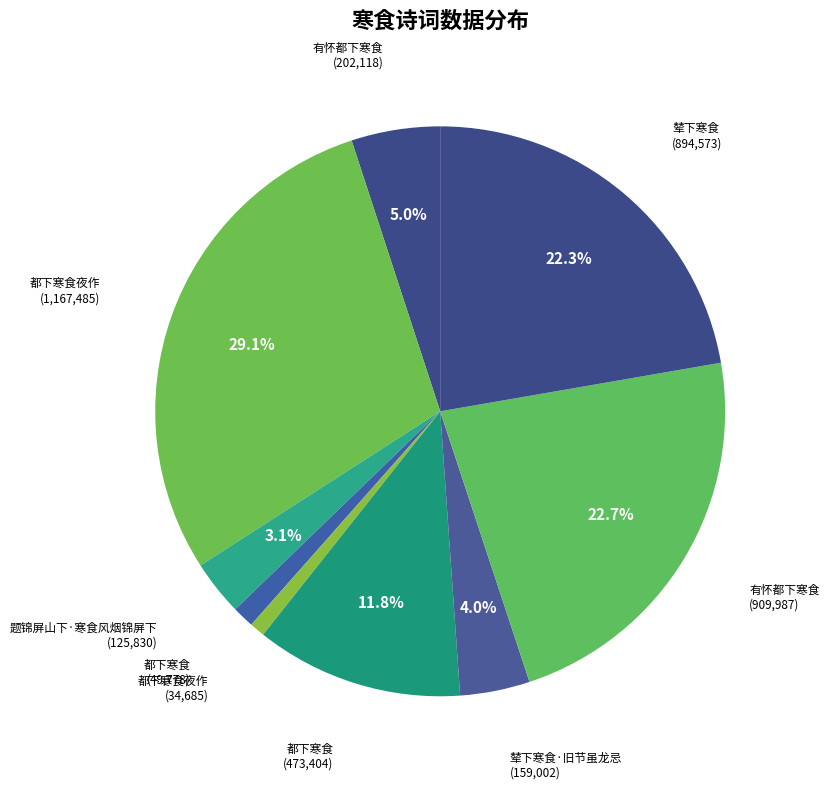

How many slices are in this pie chart?

9